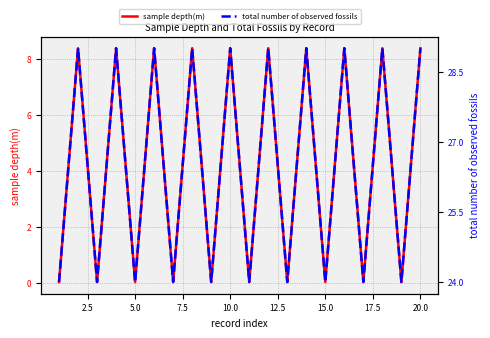

Rank the series by their average value, from lowest to highest.

sample depth(m), total number of observed fossils